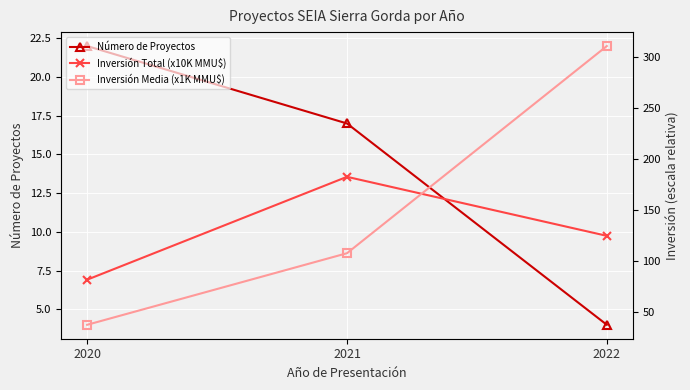

Which category has the lowest value in the Número de Proyectos series?

2022